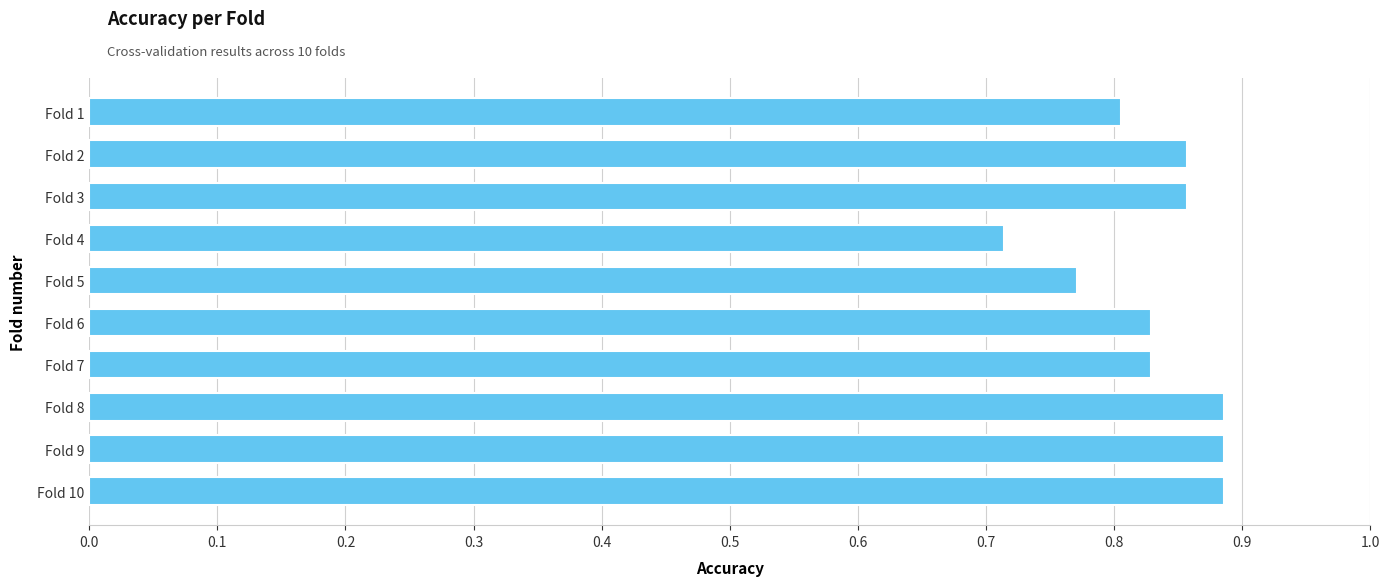

What is the sum of all values?

8.3